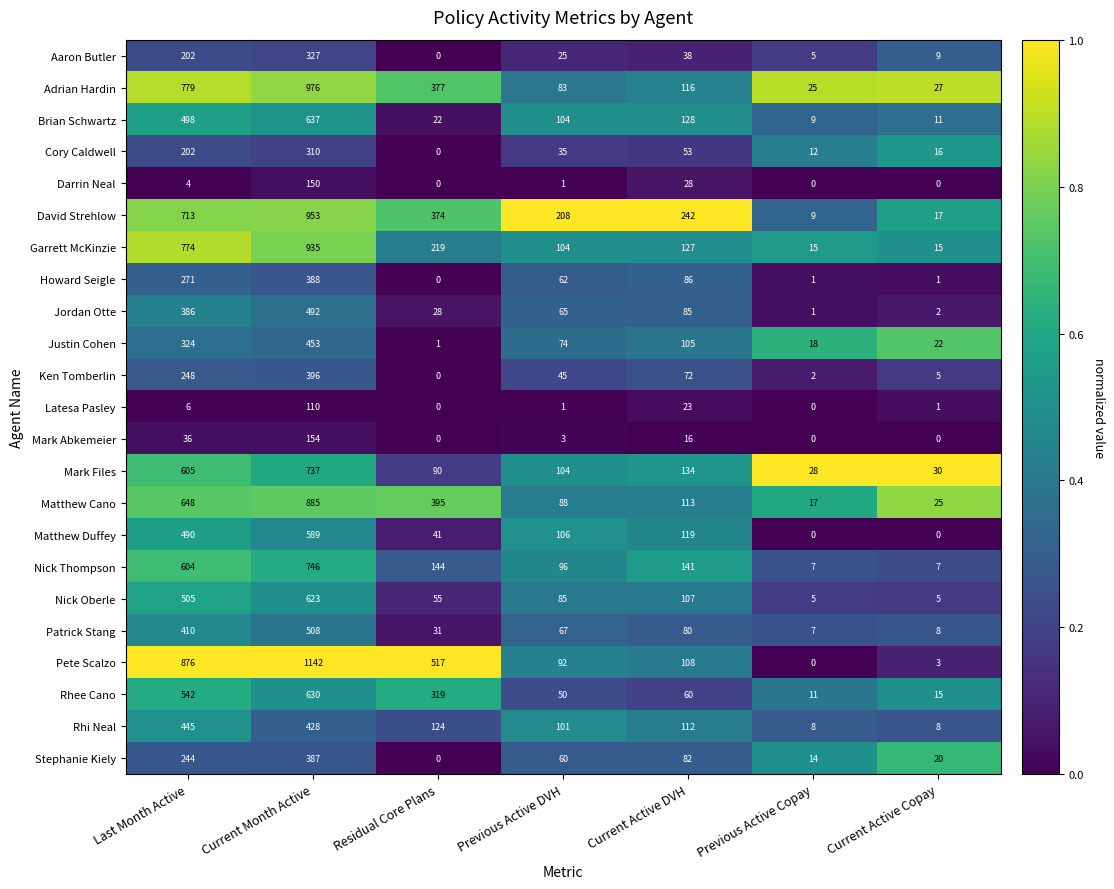

What is the average value of the Ken Tomberlin series?

110